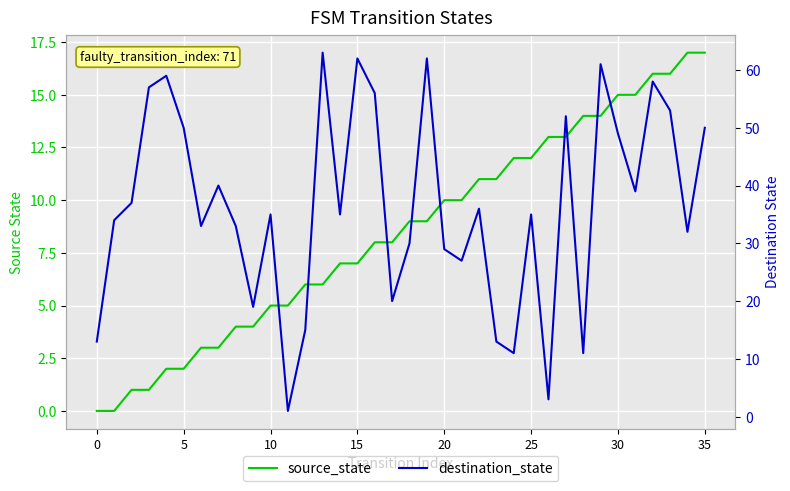

True or false: destination_state has a value of 29 at 20.

True